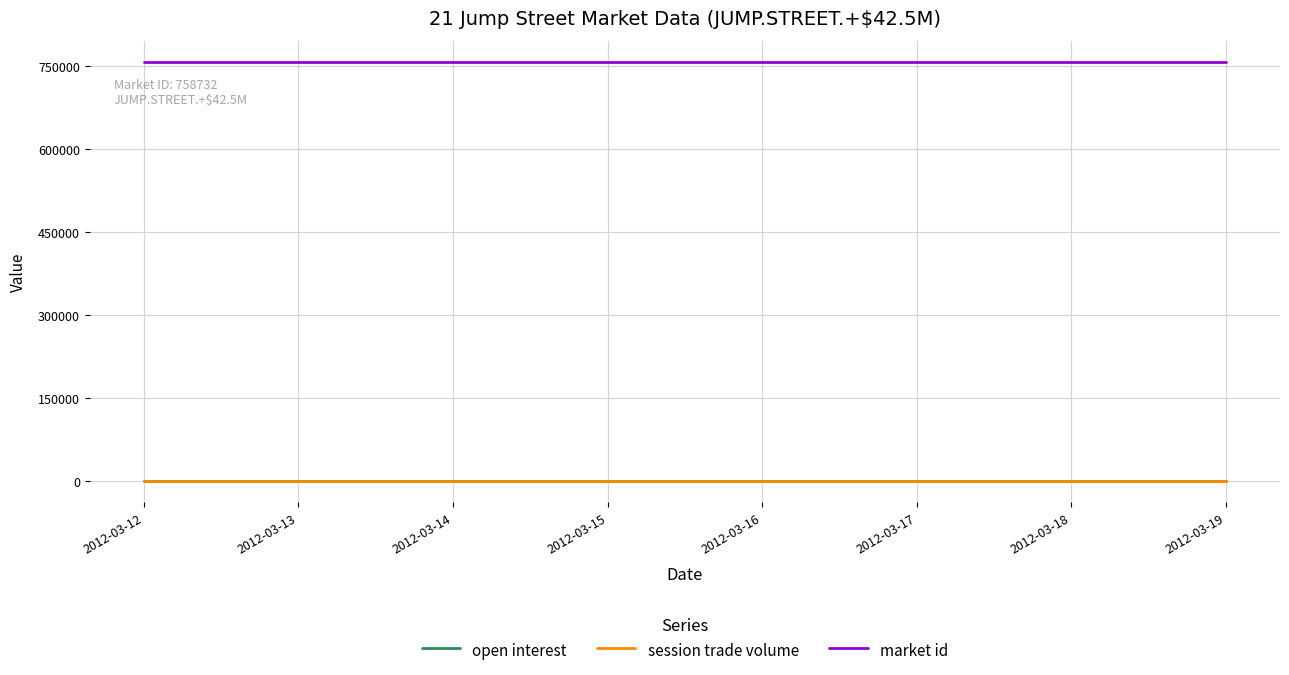

At 2012-03-15, list the series in order from smallest to largest.

open interest, session trade volume, market id